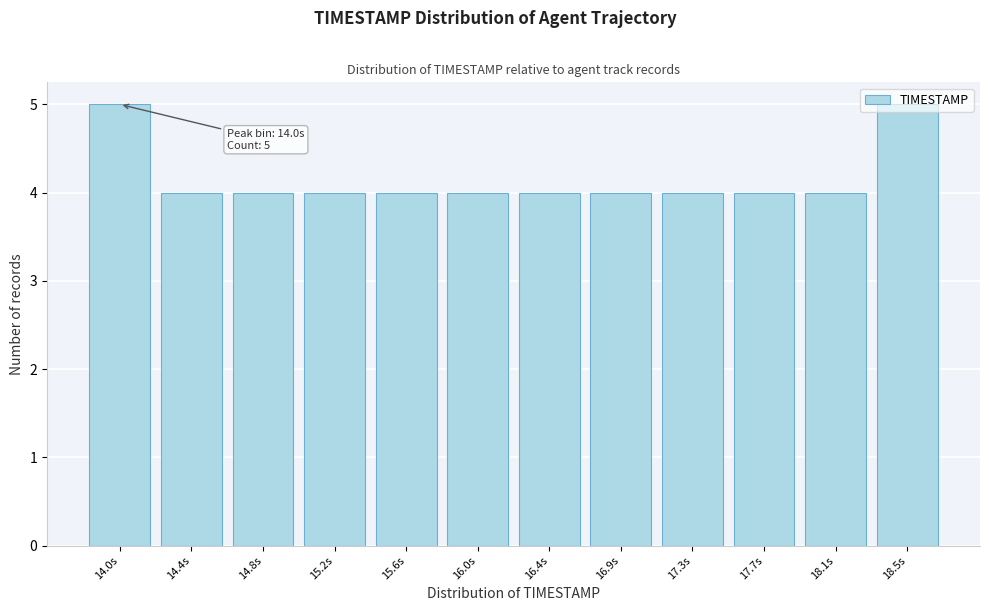

Between 14.4s and 14.0s, which is larger?

14.0s